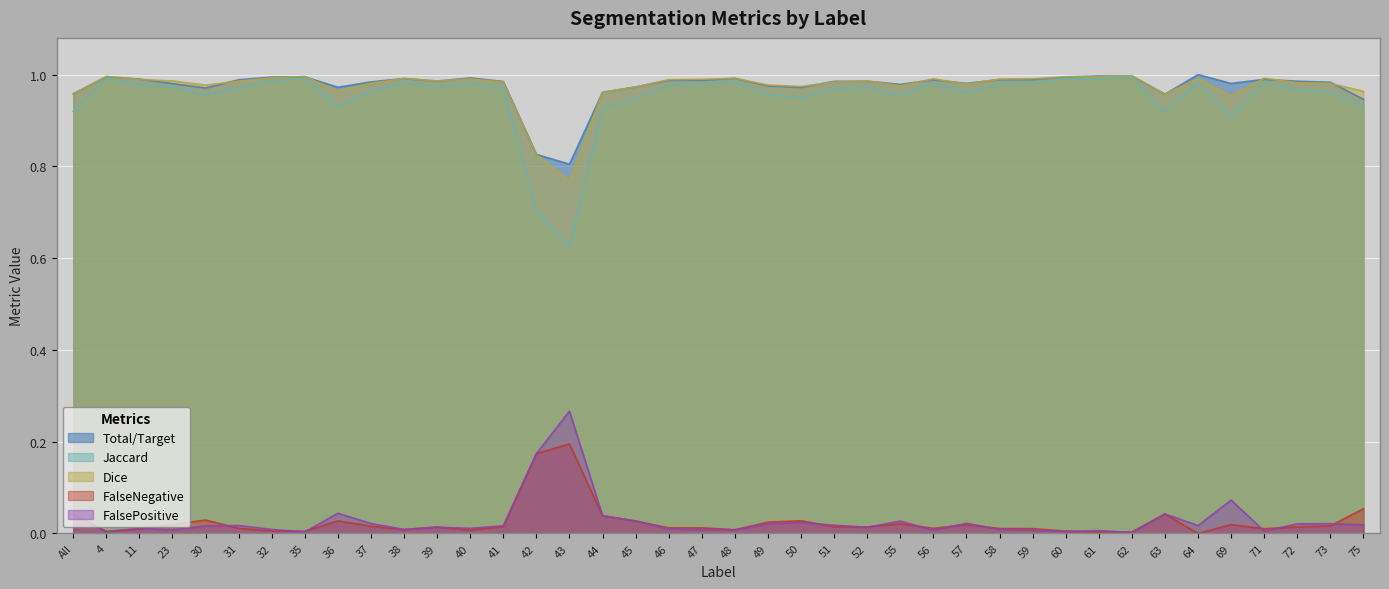

True or false: FalseNegative and FalsePositive intersect in this chart.

True